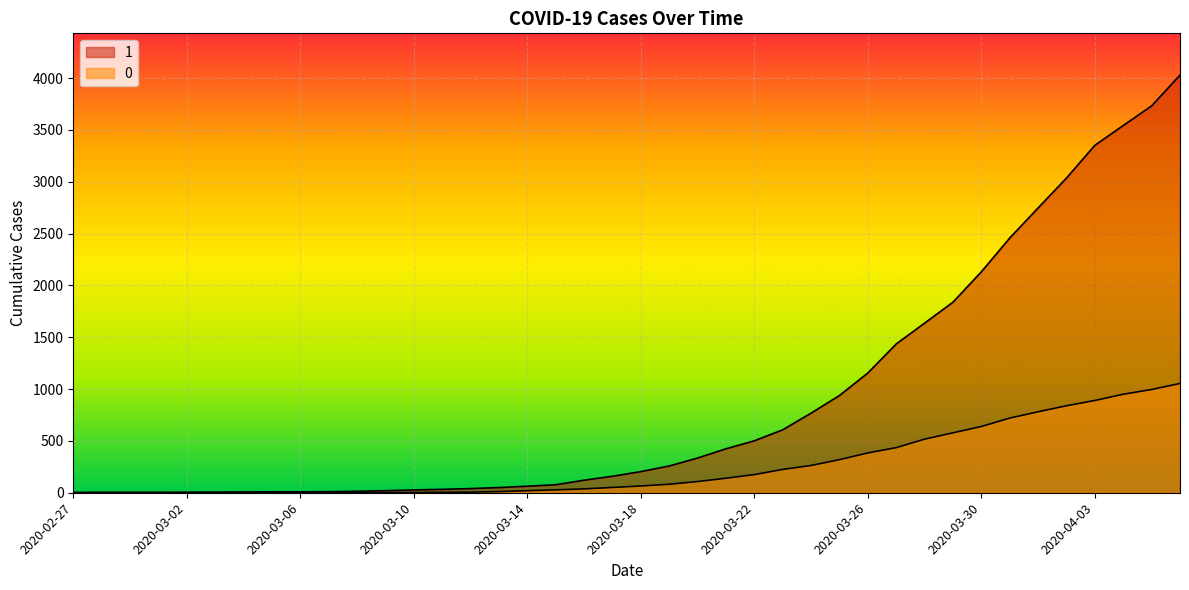

Reading right to left, list all the values displayed in this chart.

1: 2020-04-06=4028	2020-04-05=3731	2020-04-04=3542	2020-04-03=3351	2020-04-02=3035	2020-04-01=2747	2020-03-31=2457	2020-03-30=2131	2020-03-29=1838	2020-03-28=1636	2020-03-27=1435	2020-03-26=1155	2020-03-25=938	2020-03-24=768	2020-03-23=607	2020-03-22=501	2020-03-21=424	2020-03-20=335	2020-03-19=258	2020-03-18=204	2020-03-17=159	2020-03-16=121	2020-03-15=77	2020-03-14=63	2020-03-13=50	2020-03-12=40	2020-03-11=33	2020-03-10=27	2020-03-09=20	2020-03-08=14	2020-03-07=10	2020-03-06=9	2020-03-05=9	2020-03-04=8	2020-03-03=6	2020-03-02=5	2020-03-01=4	2020-02-29=4	2020-02-28=4	2020-02-27=3
0: 2020-04-06=1054	2020-04-05=996	2020-04-04=950	2020-04-03=890	2020-04-02=839	2020-04-01=781	2020-03-31=720	2020-03-30=639	2020-03-29=578	2020-03-28=517	2020-03-27=435	2020-03-26=384	2020-03-25=319	2020-03-24=263	2020-03-23=225	2020-03-22=175	2020-03-21=140	2020-03-20=108	2020-03-19=82	2020-03-18=65	2020-03-17=51	2020-03-16=37	2020-03-15=28	2020-03-14=20	2020-03-13=11	2020-03-12=6	2020-03-11=4	2020-03-10=2	2020-03-09=2	2020-03-08=2	2020-03-07=1	2020-03-06=0	2020-03-05=0	2020-03-04=0	2020-03-03=0	2020-03-02=0	2020-03-01=0	2020-02-29=0	2020-02-28=0	2020-02-27=0